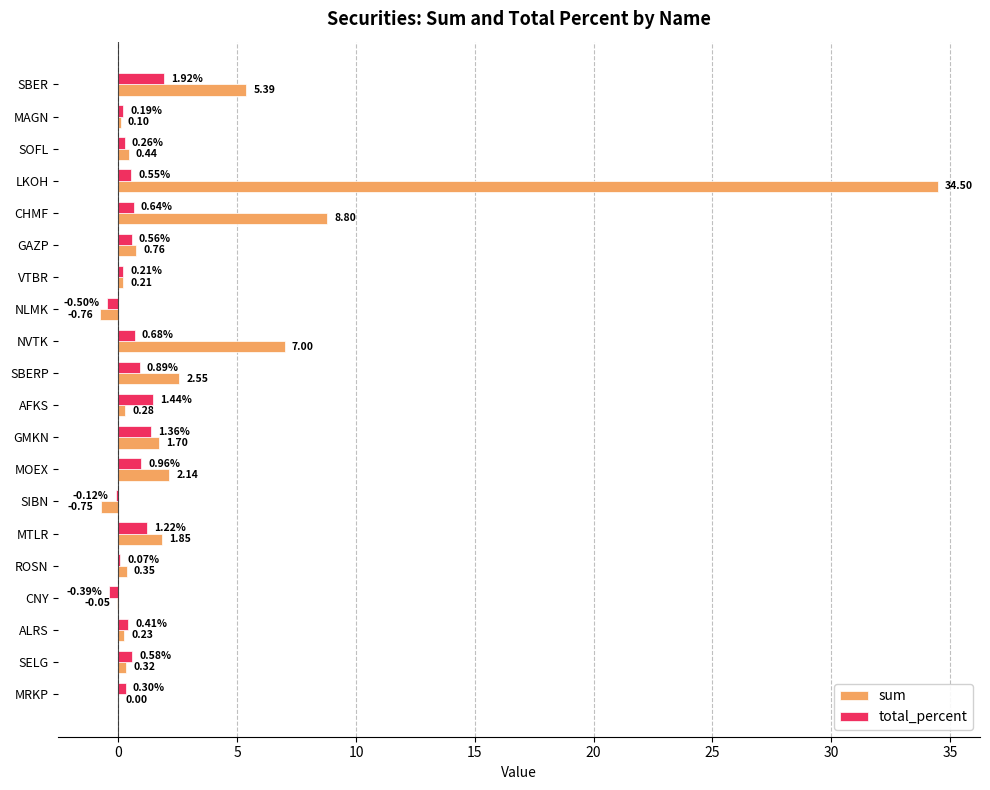

What is the sum of all sum values?

65.1